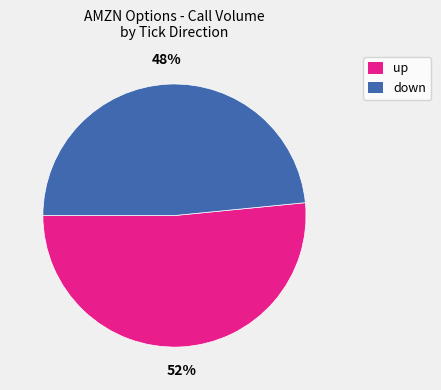

To the nearest percent, what is the average slice percentage?

50%